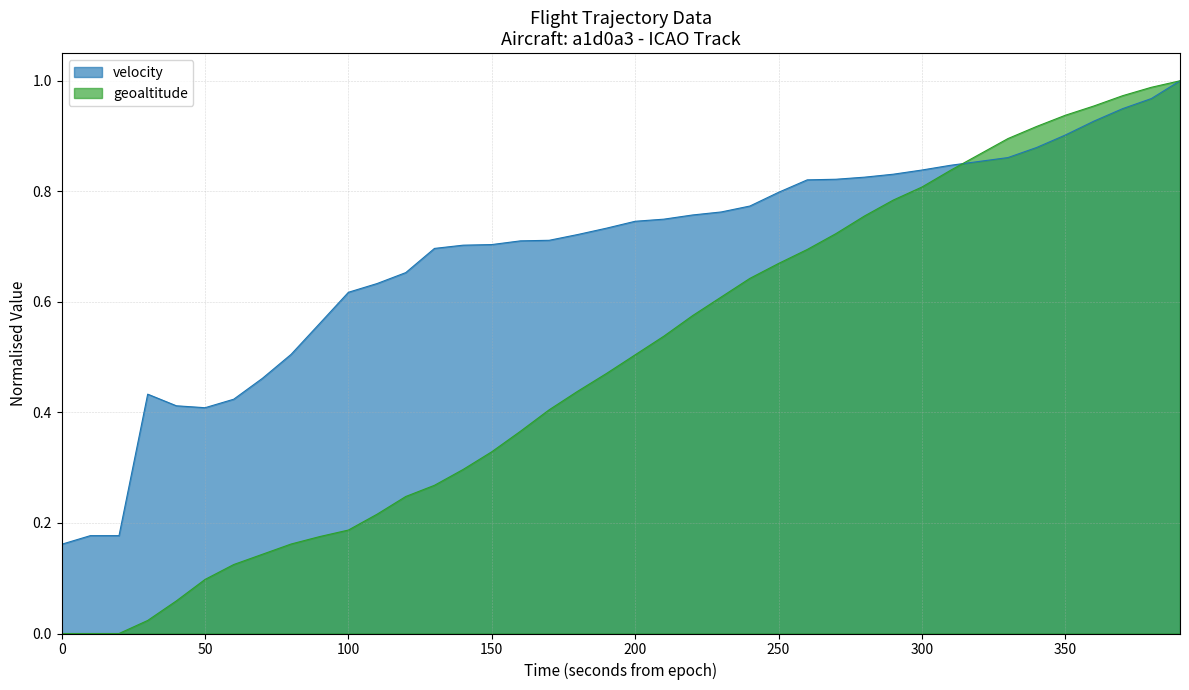

Which series has the widest spread of values?

geoaltitude